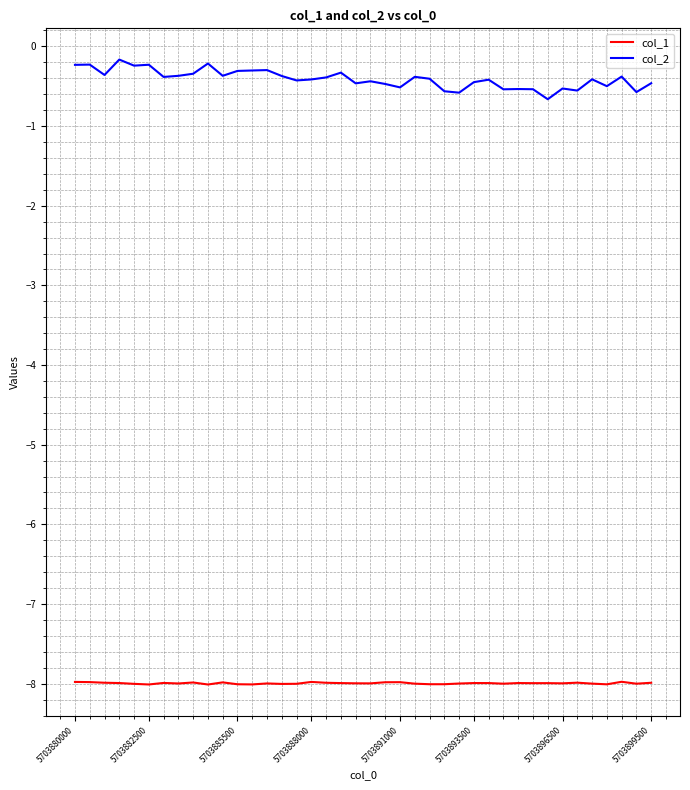

Which series has the widest spread of values?

col_2